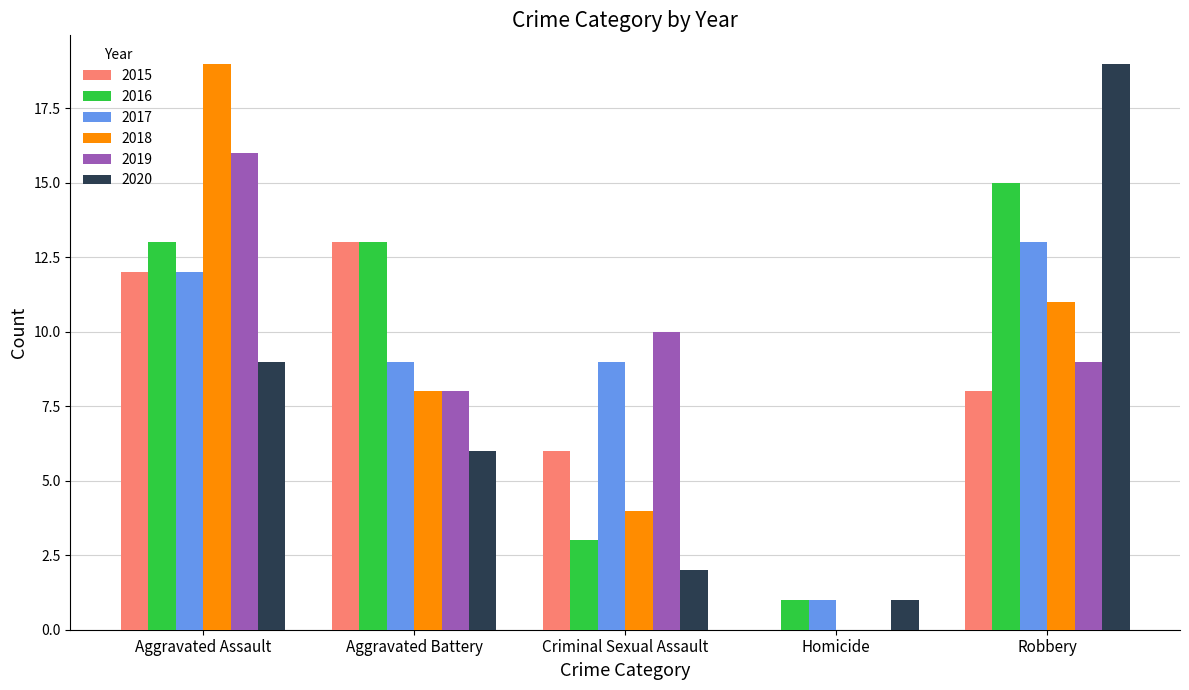

Which category has the highest value in the 2018 series?

Aggravated Assault